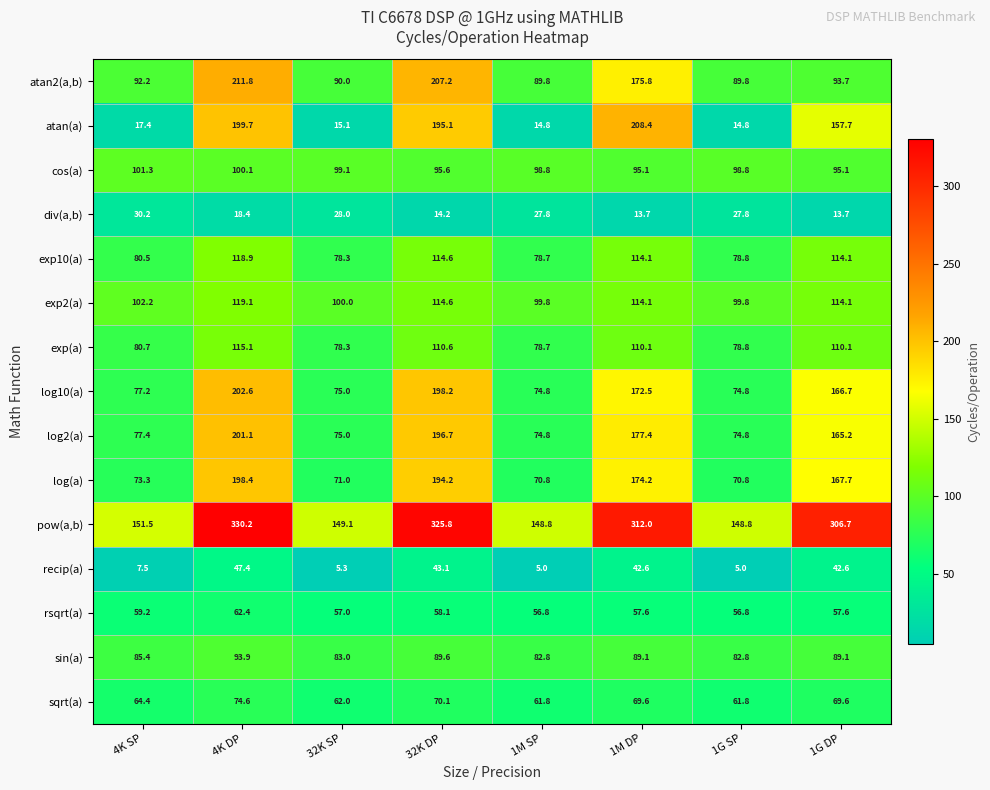

What is the lowest value of the div(a,b) series?

13.7